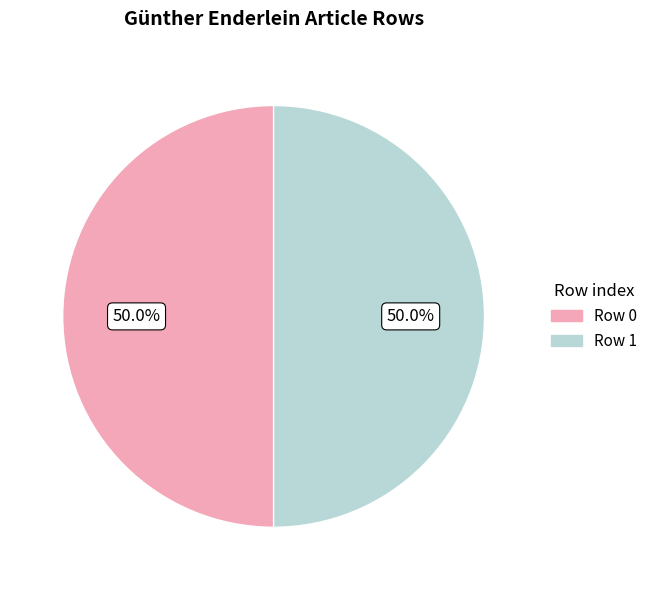

To the nearest percent, what is the difference between the Row 1 and Row 0 slice percentages?

0%